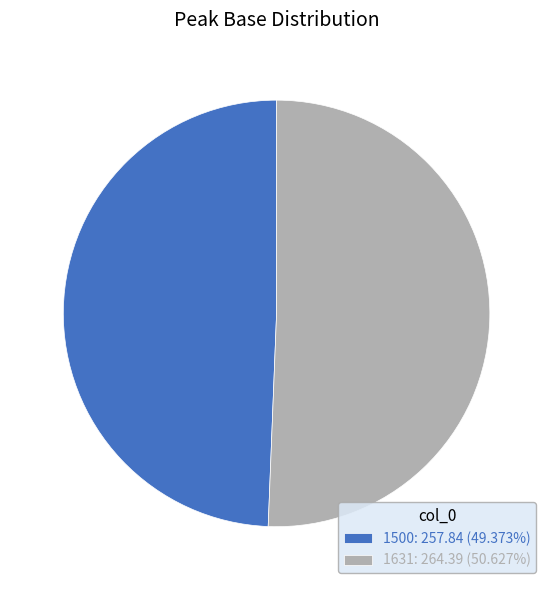

Do 1500: 257.84 (49.373%) and 1631: 264.39 (50.627%) together represent more than half of the pie?

Yes